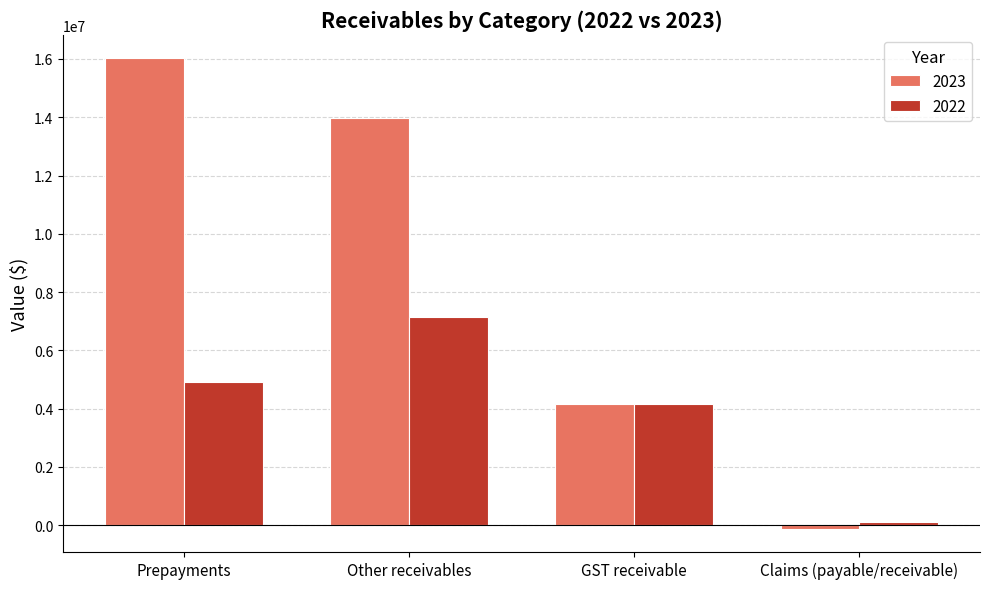

What is the value of the 2023 bar at the 3rd from the left?

4170767